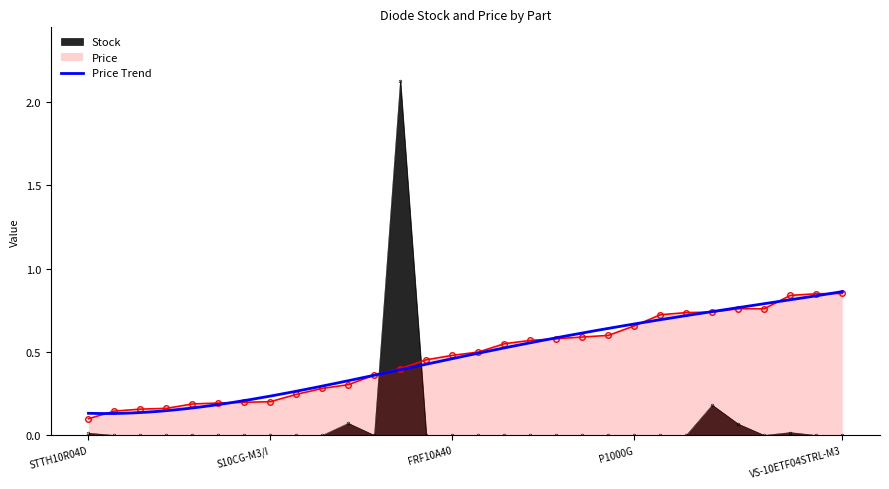

True or false: Stock has more than 0 interior local peaks.

True